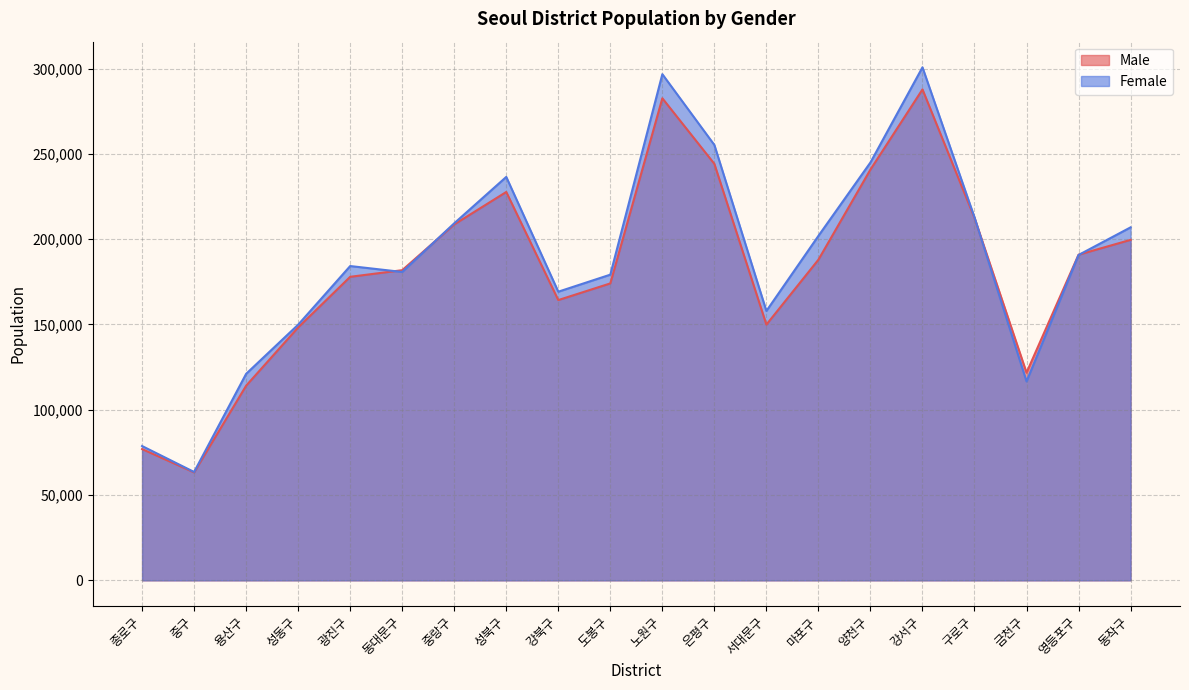

In Male, how many points are higher than both neighbors (excluding endpoints)?

3